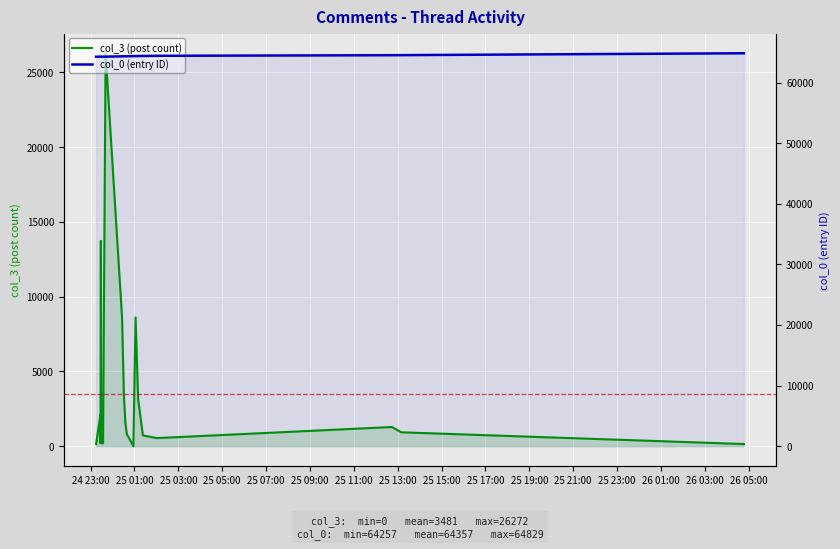

Reading left to right, what are all the values shown in this chart?

col_0: 2007-04-24 23:15:00=64257	2007-04-24 23:27:00=64261	2007-04-24 23:27:00=64262	2007-04-24 23:28:00=64263	2007-04-24 23:29:00=64264	2007-04-24 23:30:00=64265	2007-04-24 23:34:00=64267	2007-04-24 23:41:00=64271	2007-04-25 00:26:00=64321	2007-04-25 00:31:00=64327	2007-04-25 00:35:00=64331	2007-04-25 00:39:00=64338	2007-04-25 00:54:00=64354	2007-04-25 00:57:00=64357	2007-04-25 01:03:00=64360	2007-04-25 01:10:00=64371	2007-04-25 01:23:00=64387	2007-04-25 02:01:00=64409	2007-04-25 12:44:00=64506	2007-04-25 13:10:00=64517	2007-04-26 04:47:00=64829
col_3: 2007-04-24 23:15:00=140	2007-04-24 23:27:00=2110	2007-04-24 23:27:00=191	2007-04-24 23:28:00=13728	2007-04-24 23:29:00=366	2007-04-24 23:30:00=200	2007-04-24 23:34:00=191	2007-04-24 23:41:00=26272	2007-04-25 00:26:00=8605	2007-04-25 00:31:00=3421	2007-04-25 00:35:00=1604	2007-04-25 00:39:00=801	2007-04-25 00:54:00=140	2007-04-25 00:57:00=0	2007-04-25 01:03:00=8605	2007-04-25 01:10:00=3131	2007-04-25 01:23:00=719	2007-04-25 02:01:00=537	2007-04-25 12:44:00=1278	2007-04-25 13:10:00=925	2007-04-26 04:47:00=140